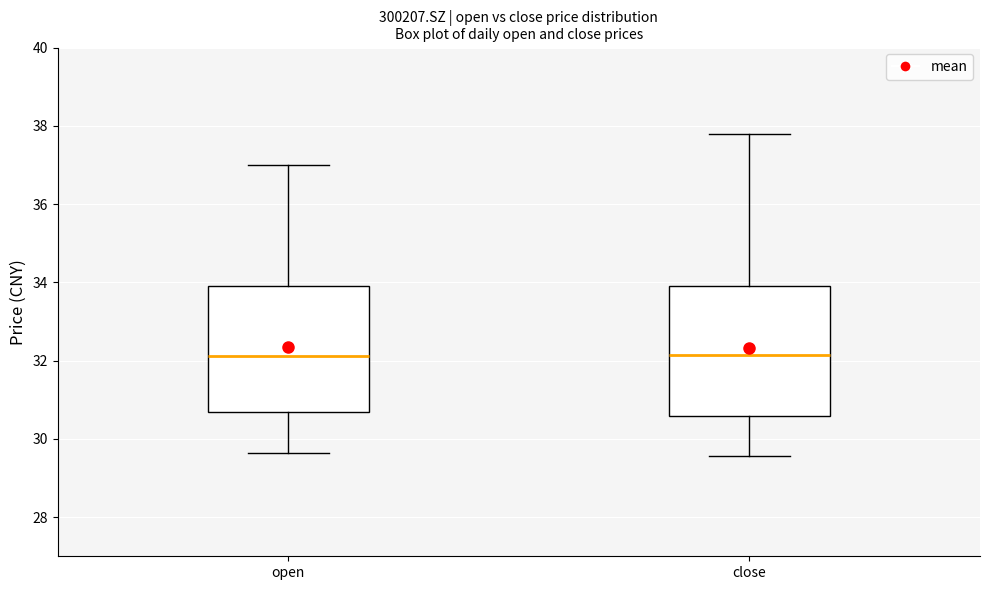

Reading left to right, read every box against the y-axis: the position of its median line, the range the box covers, and the ends of its whiskers. The values are not printed on the chart, so give them approximately, as read against the axis.

open: median 32.2, box 30.6 to 34.0, whiskers 29.6 to 37.0
close: median 32.2, box 30.6 to 34.0, whiskers 29.6 to 37.8